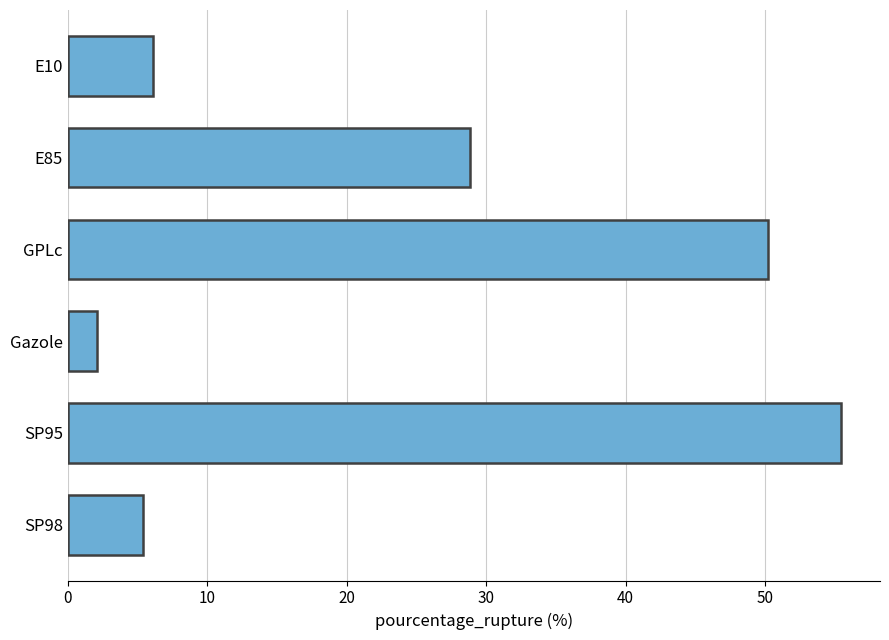

True or false: the data shows 6.1 at E10.

True